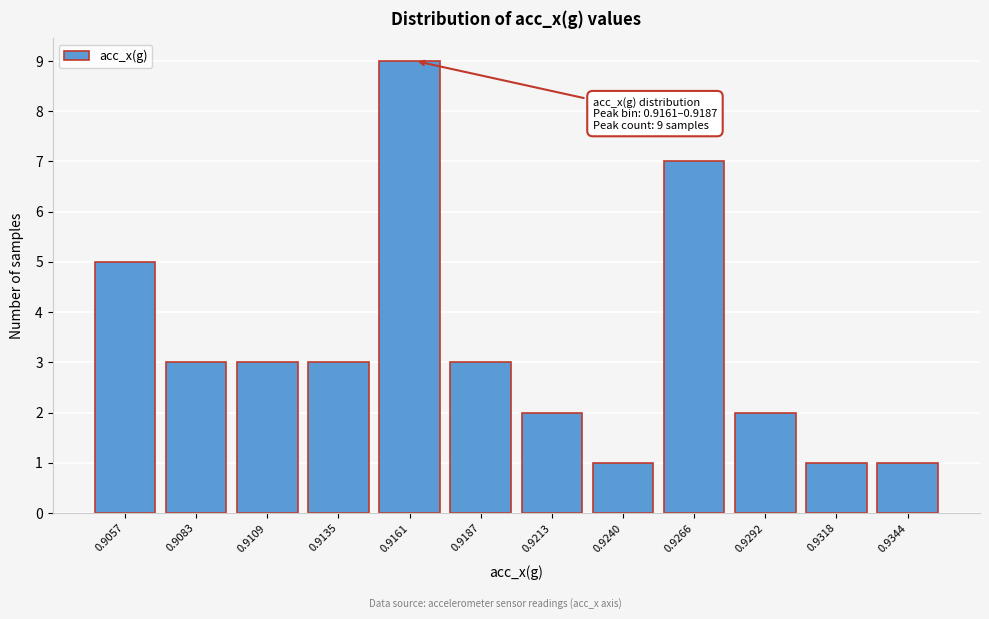

Reading left to right, extract all data points from this chart.

5	3	3	3	9	3	2	1	7	2	1	1